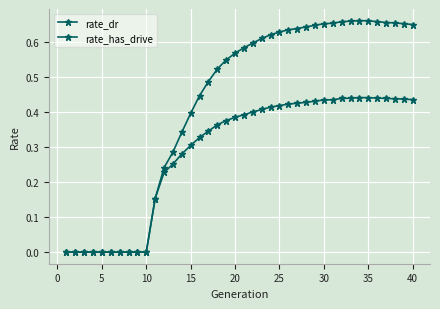

Does the chart have visible grid lines?

Yes